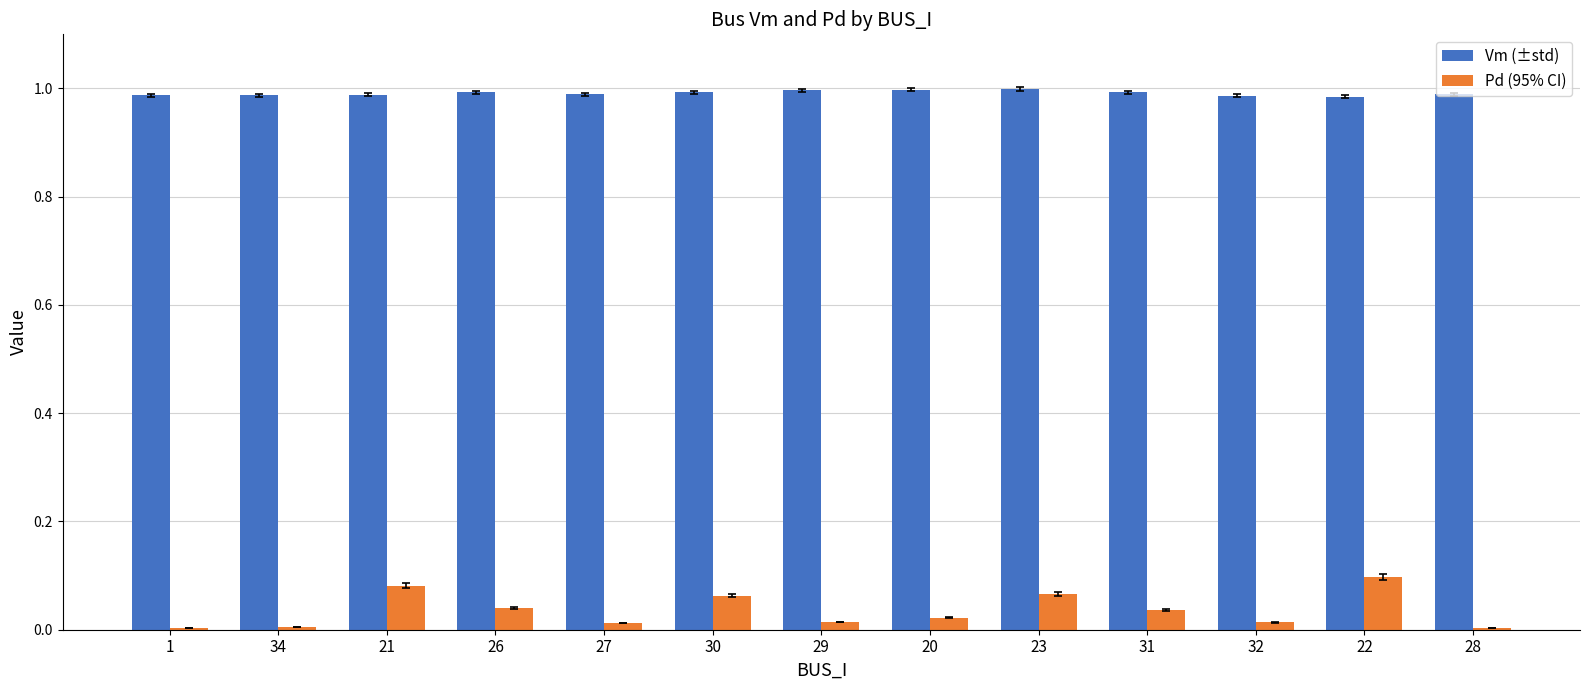

What is the label of the 7th bar from the right?

29